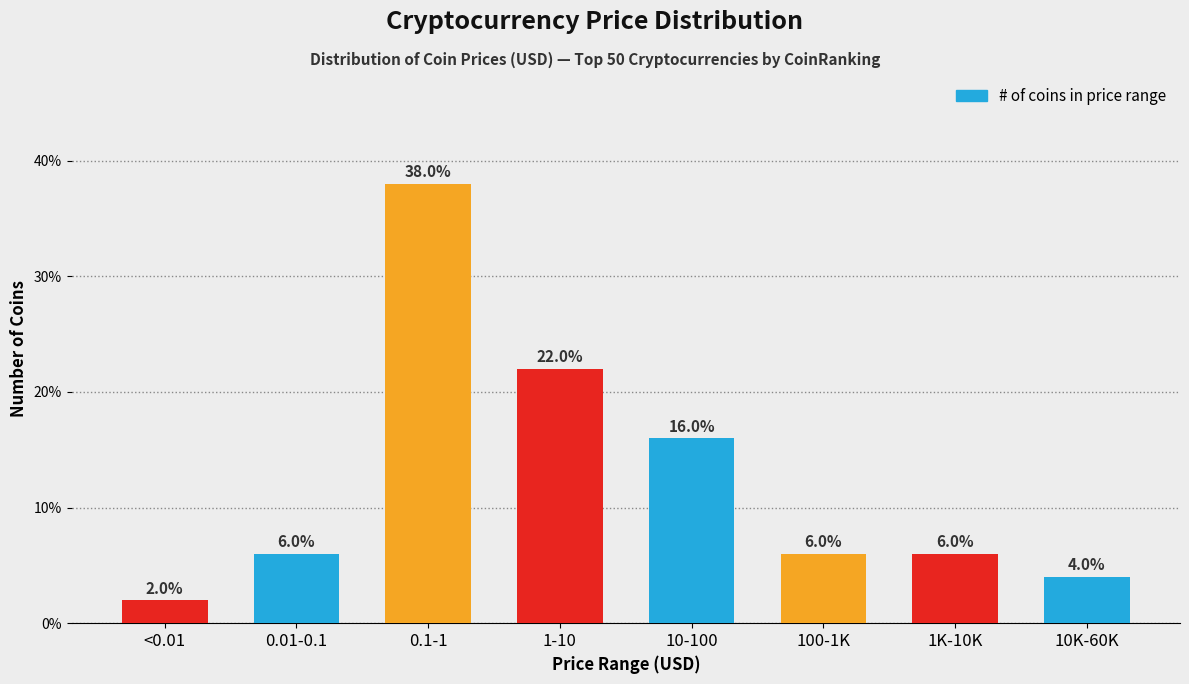

Reading left to right, extract all data points from this chart.

2	6	38	22	16	6	6	4